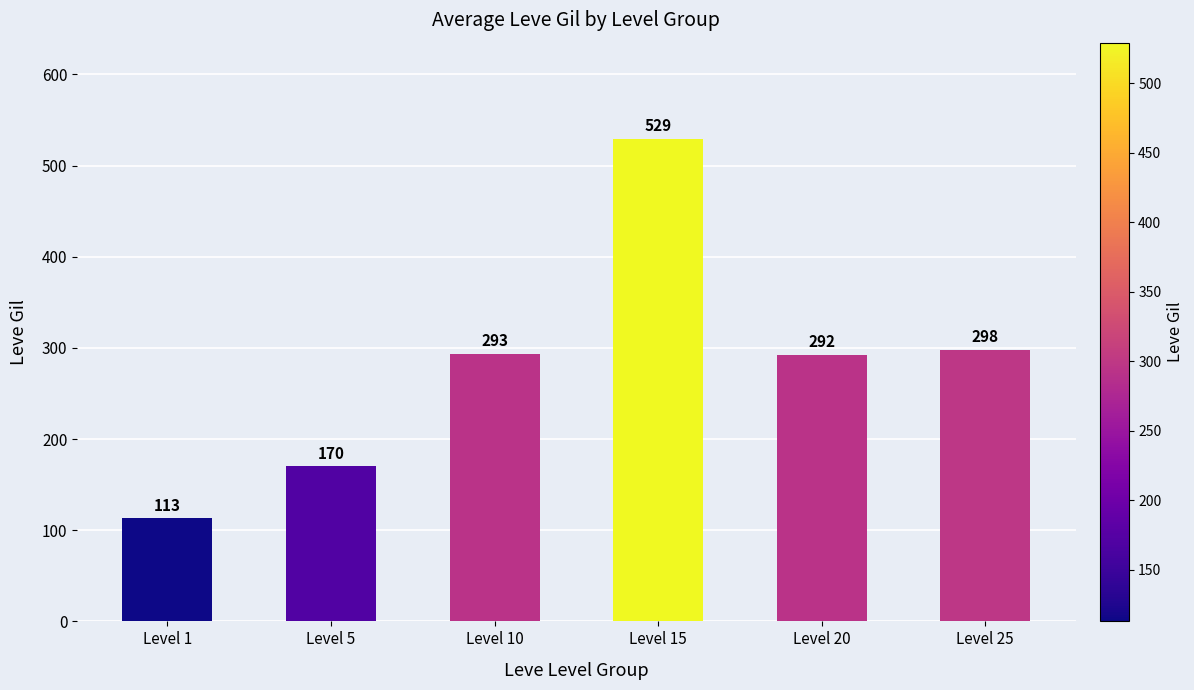

Read the value at Level 15.

529